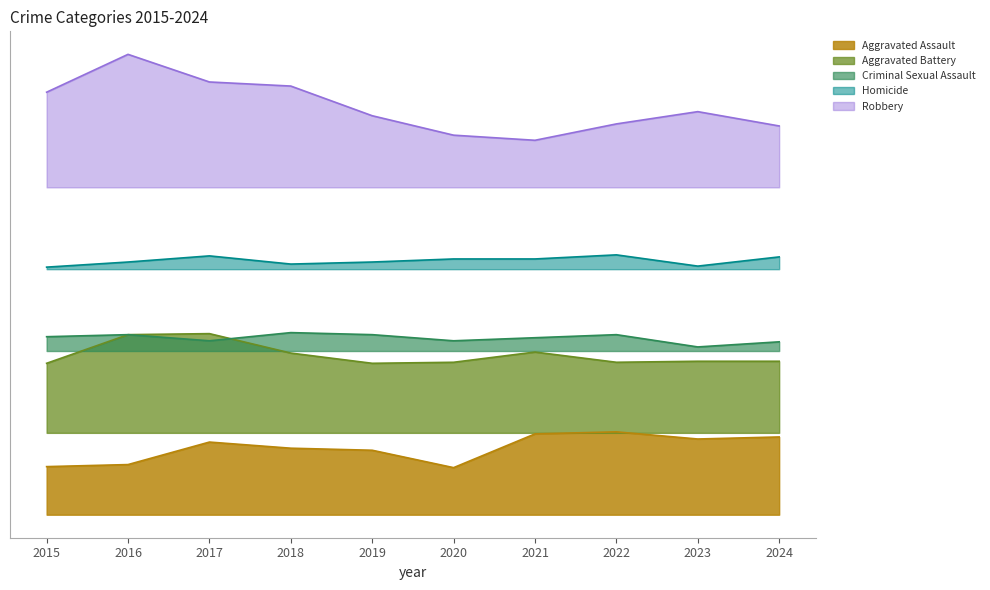

What is the highest value of the Homicide series?

254